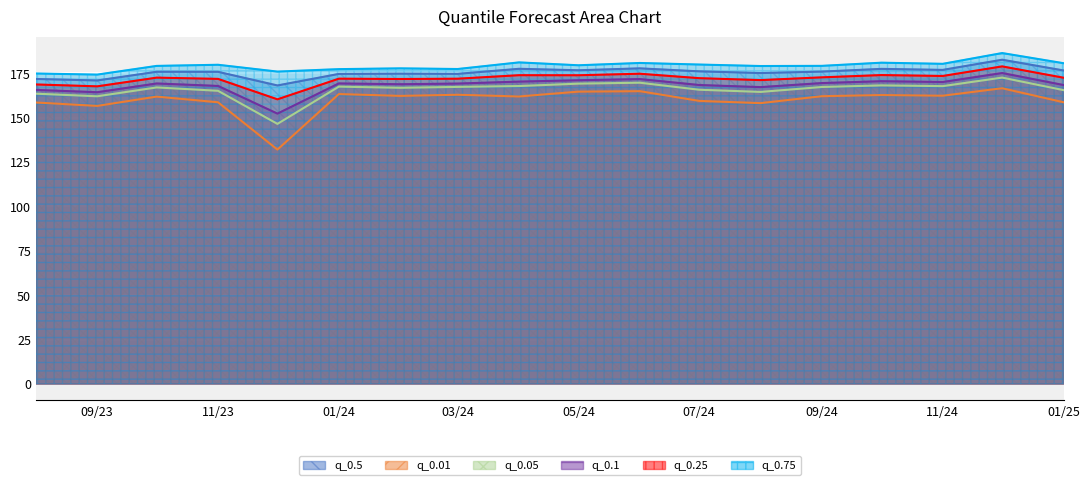

Reading right to left, transcribe all the data shown in this chart.

q_0.5: 176.5	182.6	176.9	177.4	175.9	175.1	176.0	177.7	176.7	177.5	174.6	174.7	174.6	168.1	175.8	175.8	170.9	171.8
q_0.01: 158.6	166.5	162.3	162.7	162.1	158.2	159.4	164.9	164.6	161.9	162.9	162.2	163.3	132.0	158.6	161.8	156.6	158.5
q_0.05: 165.5	172.5	167.7	168.1	167.2	164.5	165.7	169.6	169.1	167.8	167.3	166.8	167.4	146.5	165.1	167.0	162.0	163.5
q_0.1: 168.3	175.1	170.0	170.5	169.5	167.2	168.4	171.7	171.0	170.3	169.2	168.8	169.2	152.2	167.8	169.2	164.3	165.6
q_0.25: 172.5	178.8	173.4	174.0	172.7	171.1	172.2	174.7	173.8	173.9	171.9	171.7	171.9	160.3	171.8	172.5	167.6	168.7
q_0.75: 180.6	186.3	180.3	180.9	179.1	179.0	179.9	180.8	179.5	181.1	177.4	177.7	177.3	175.9	179.8	179.1	174.2	174.8